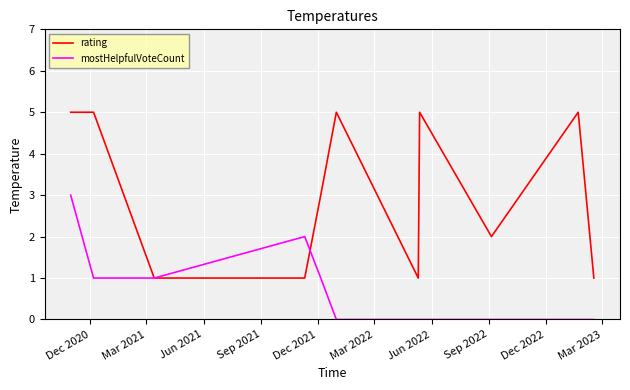

What is the difference between the maximum and minimum values in the rating series?

4